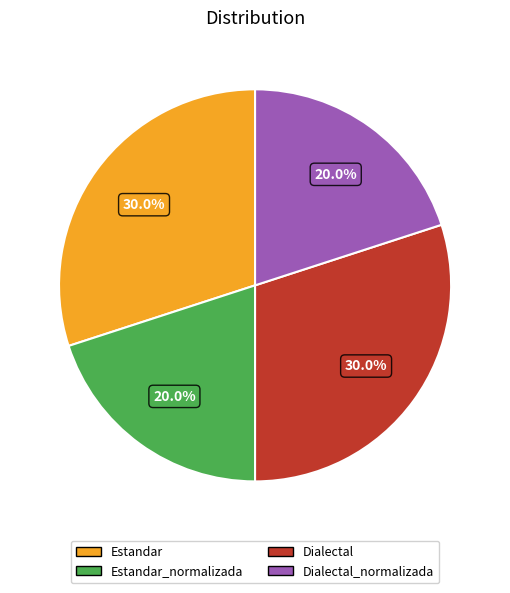

What portion of the pie excludes Dialectal?

70.0%